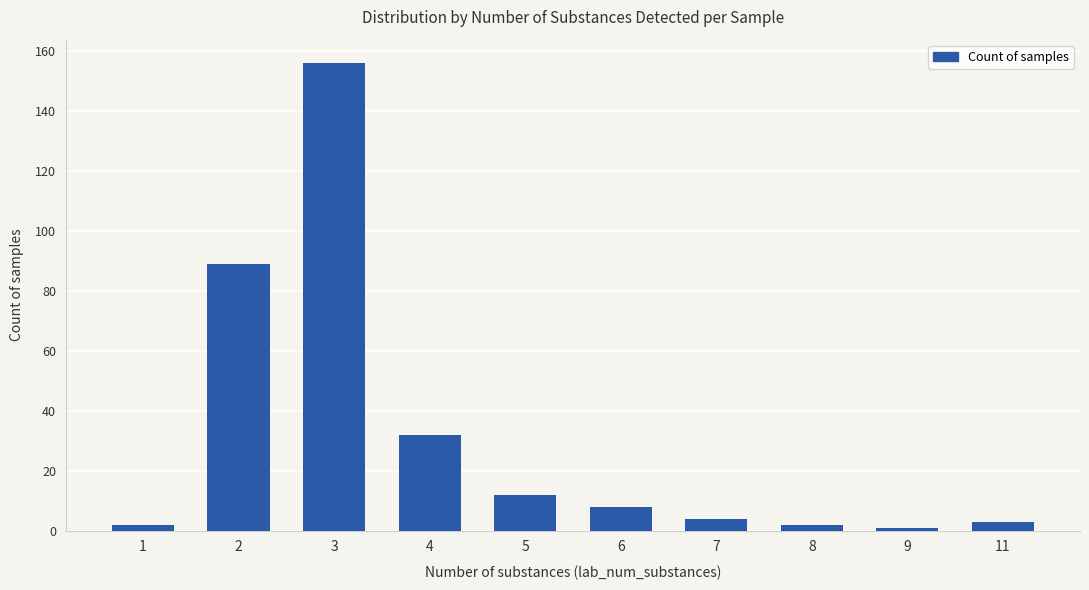

Which label corresponds to the largest value in the chart?

3